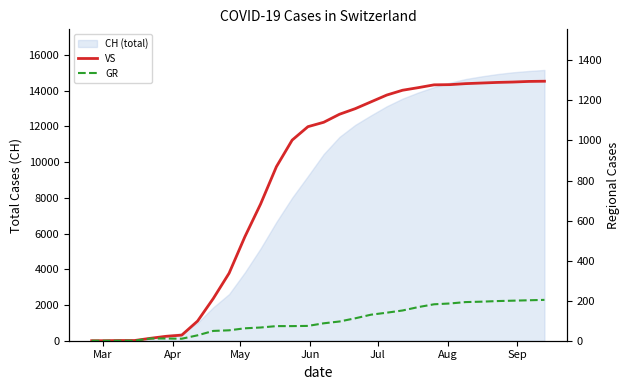

What is the value of the GR point at the 19th from the left?

130